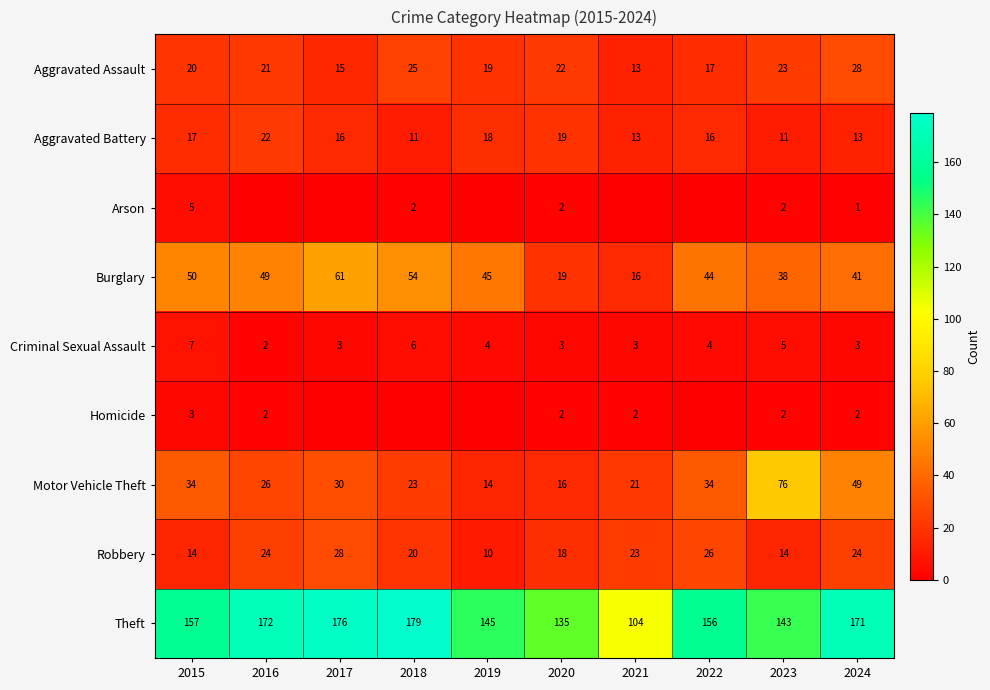

What is the total value across all series at 2017?

329